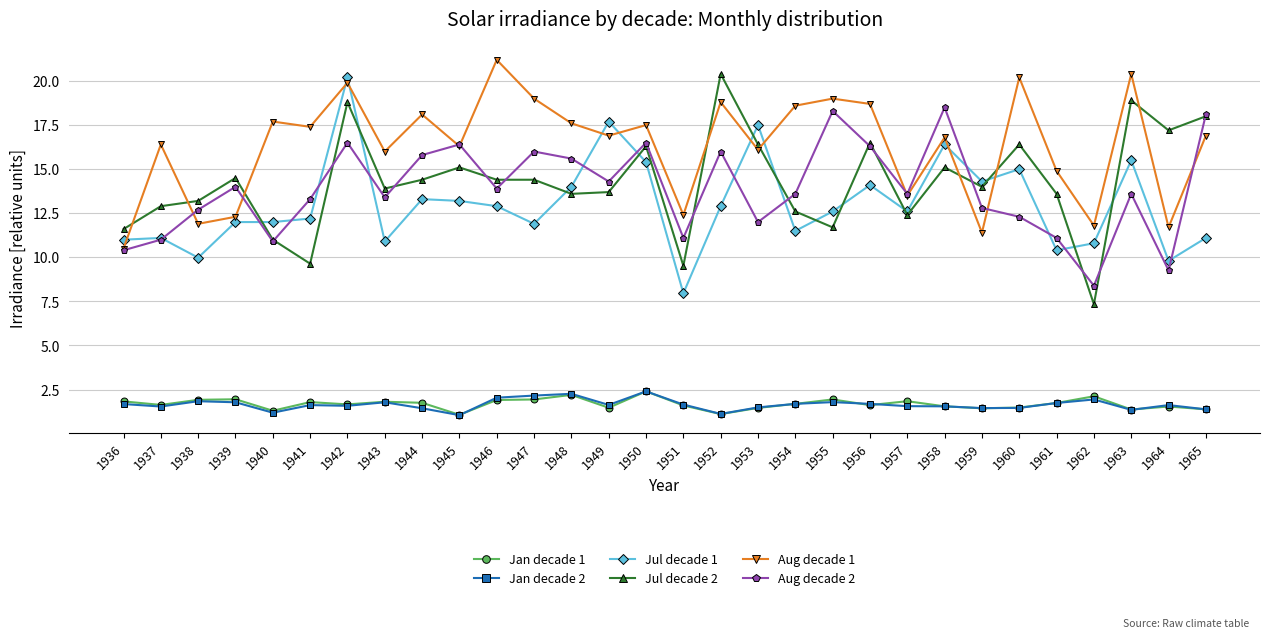

What is the value of the Jan decade 1 point at the 13th from the left?

2.2